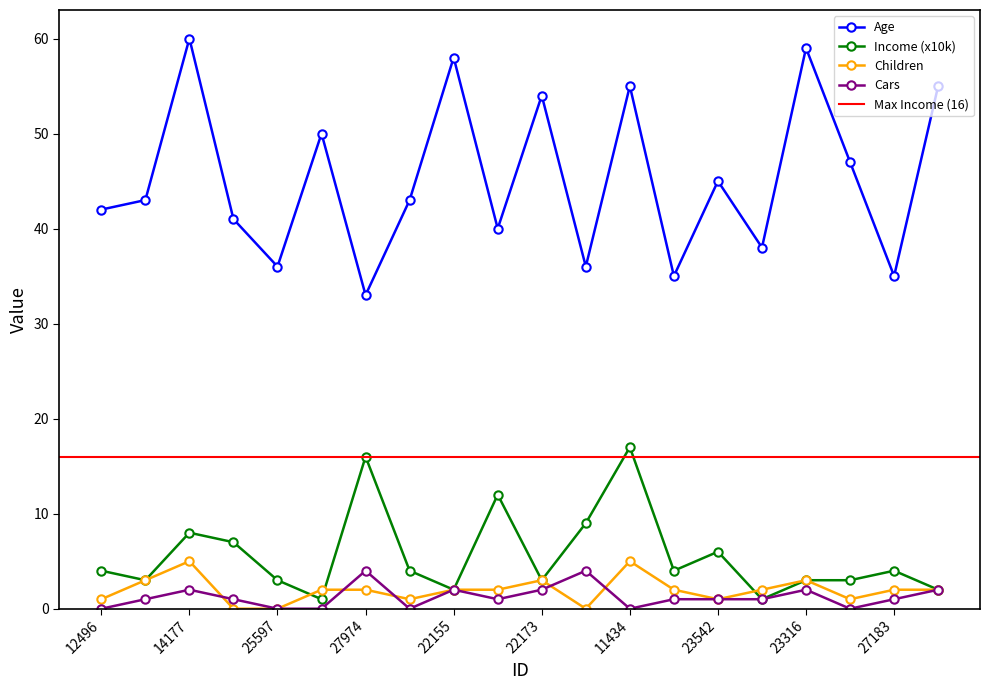

What is the label of the 16th point from the left?

20870